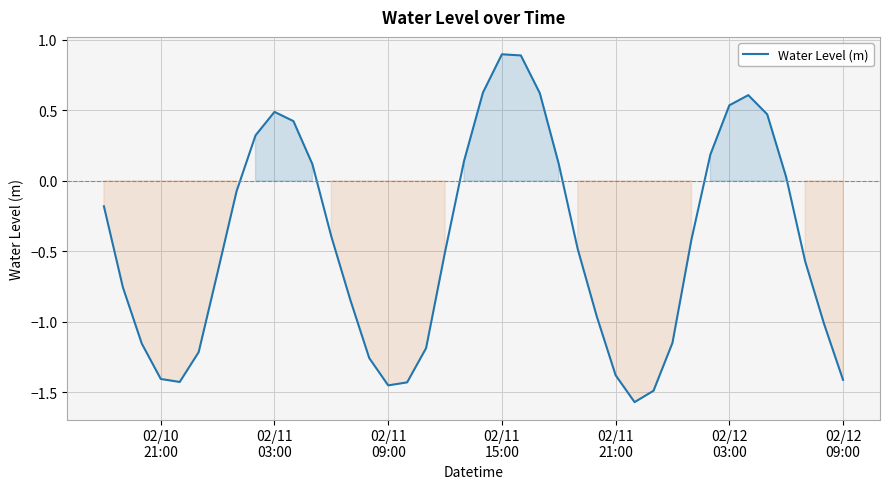

What is the greatest value displayed?

0.9